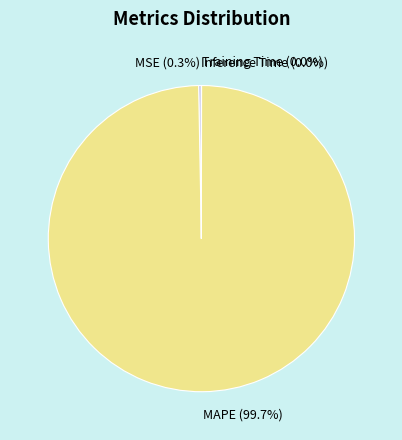

How much of the chart is everything except MAPE?

0.3%